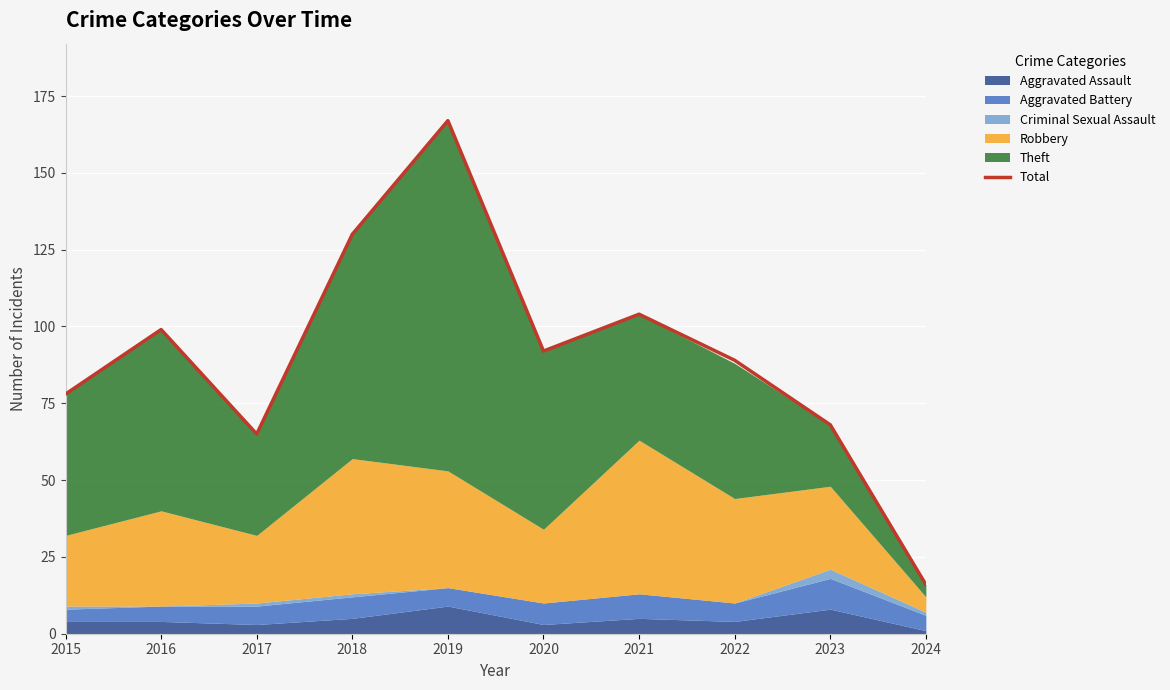

How many points are lower than both their immediate neighbors (excluding endpoints)?

2